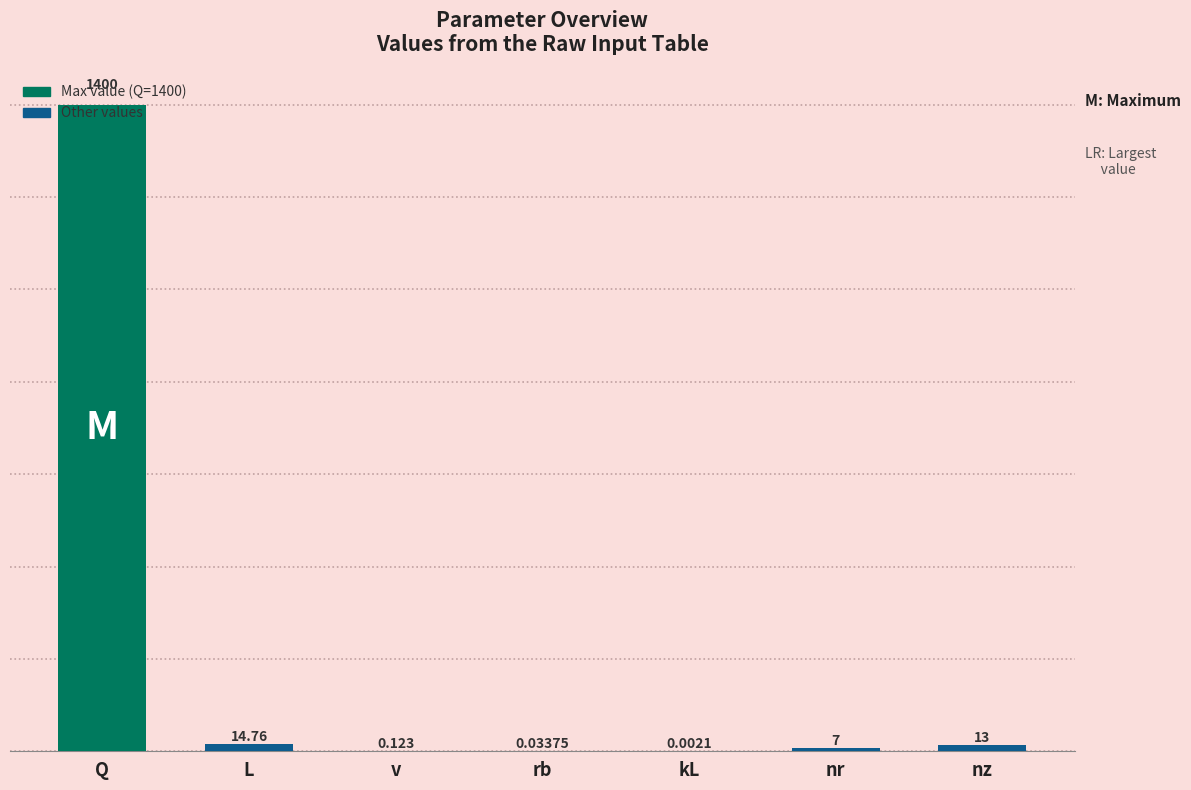

What is the maximum value shown in the chart?

1400.0